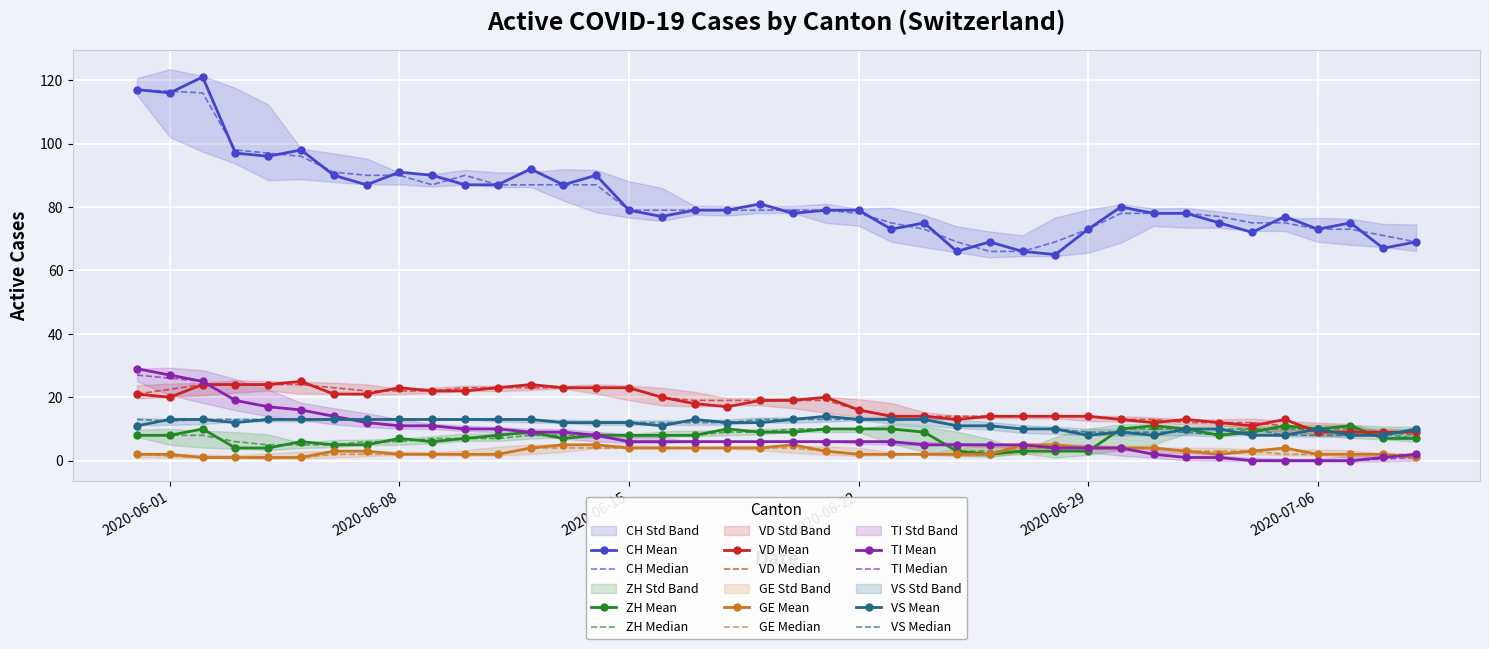

True or false: GE Mean and VS Mean intersect in this chart.

False